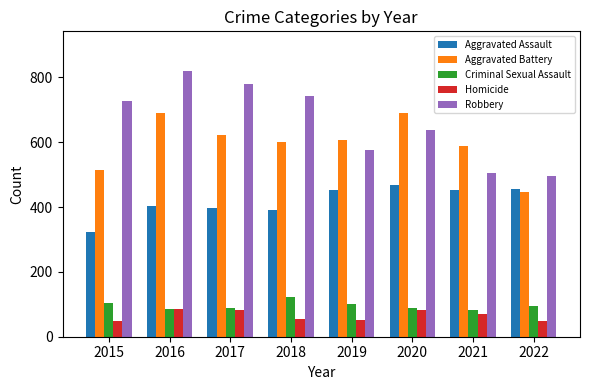

What is the average value of the Aggravated Battery series?

595